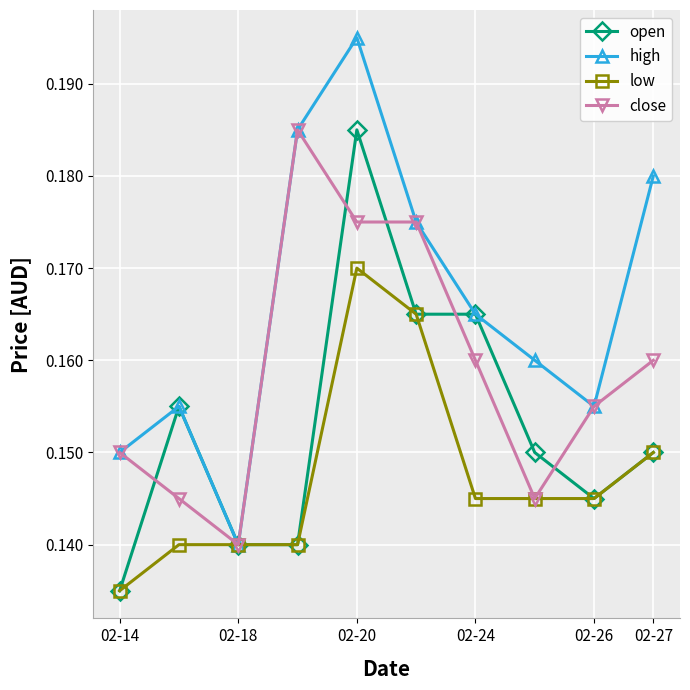

At how many categories does at least one series exceed 0?

10